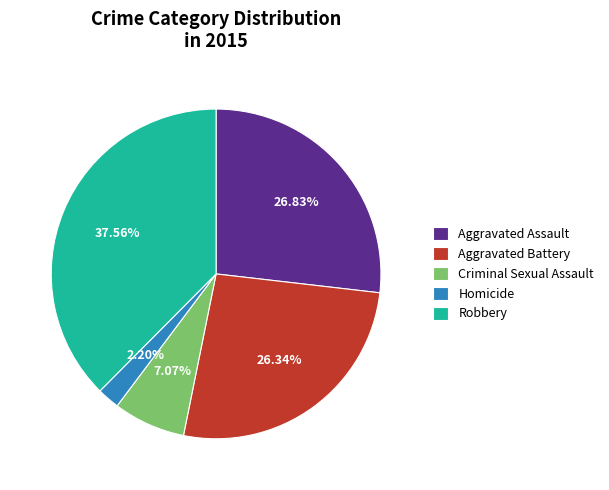

To the nearest percent, what portion does Criminal Sexual Assault represent?

7%